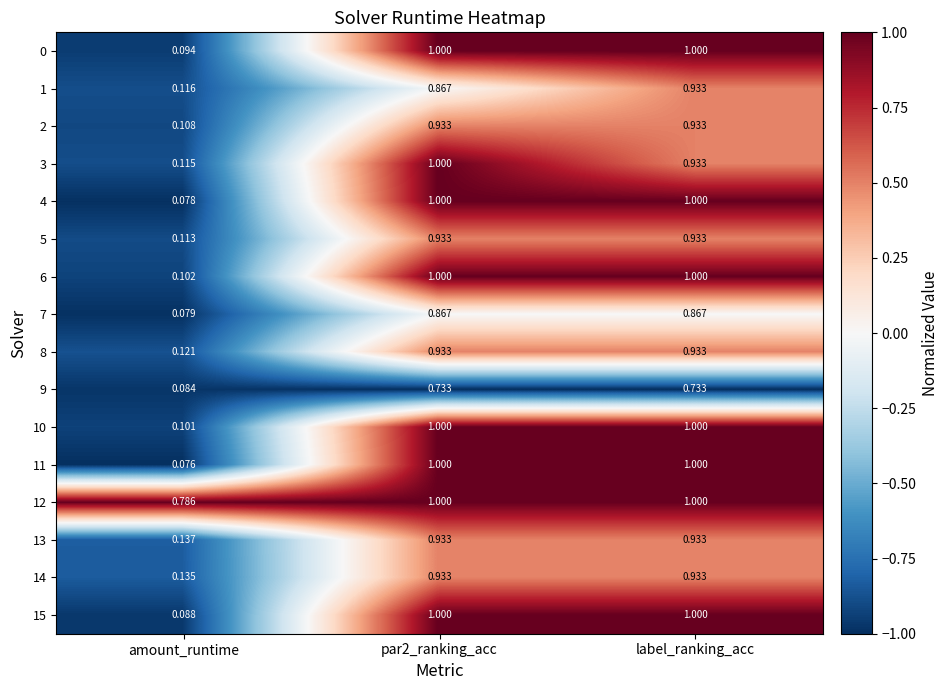

At which category is the sum across all series the highest?

par2_ranking_acc